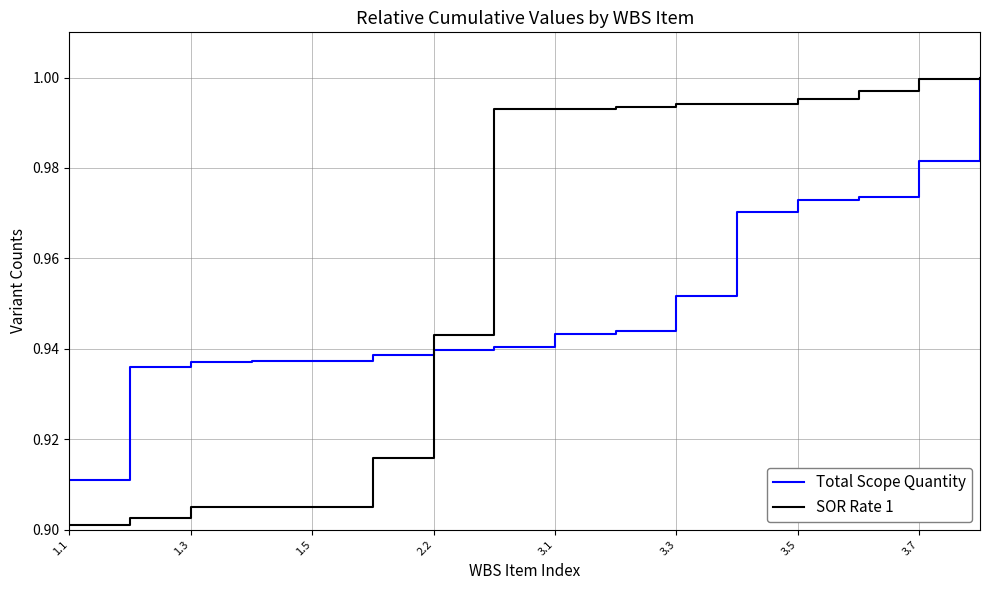

Count the number of data series in this chart.

2